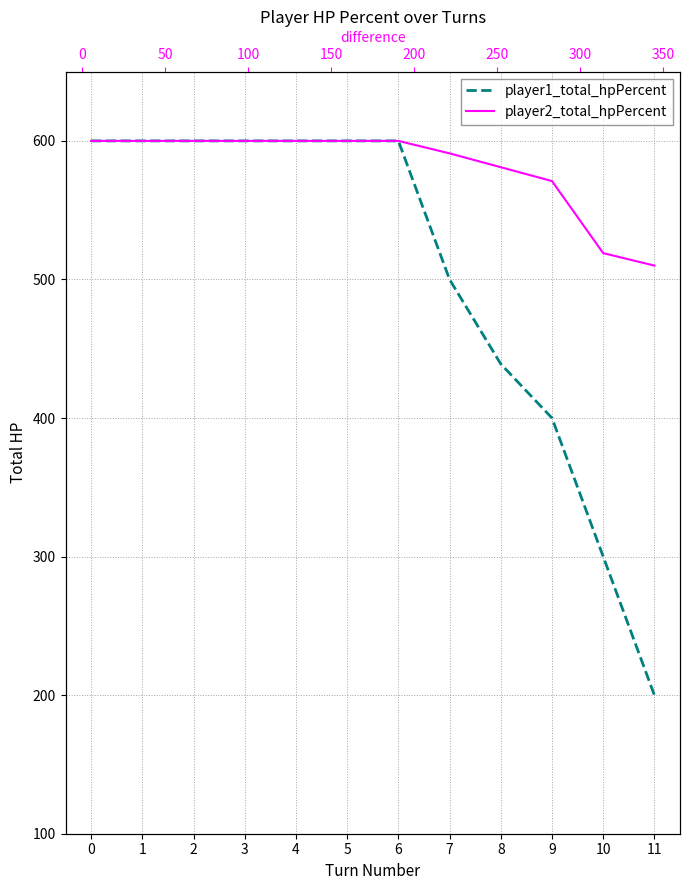

What is the value of the player2_total_hpPercent point at the 4th from the left?

600